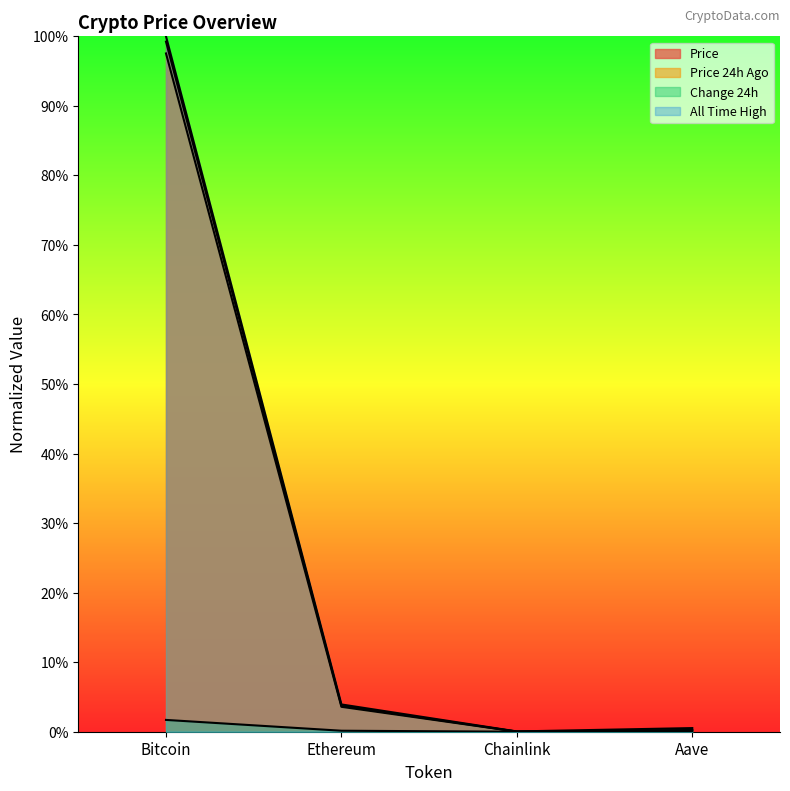

What is the average value of the allTimeHigh series?

0.3